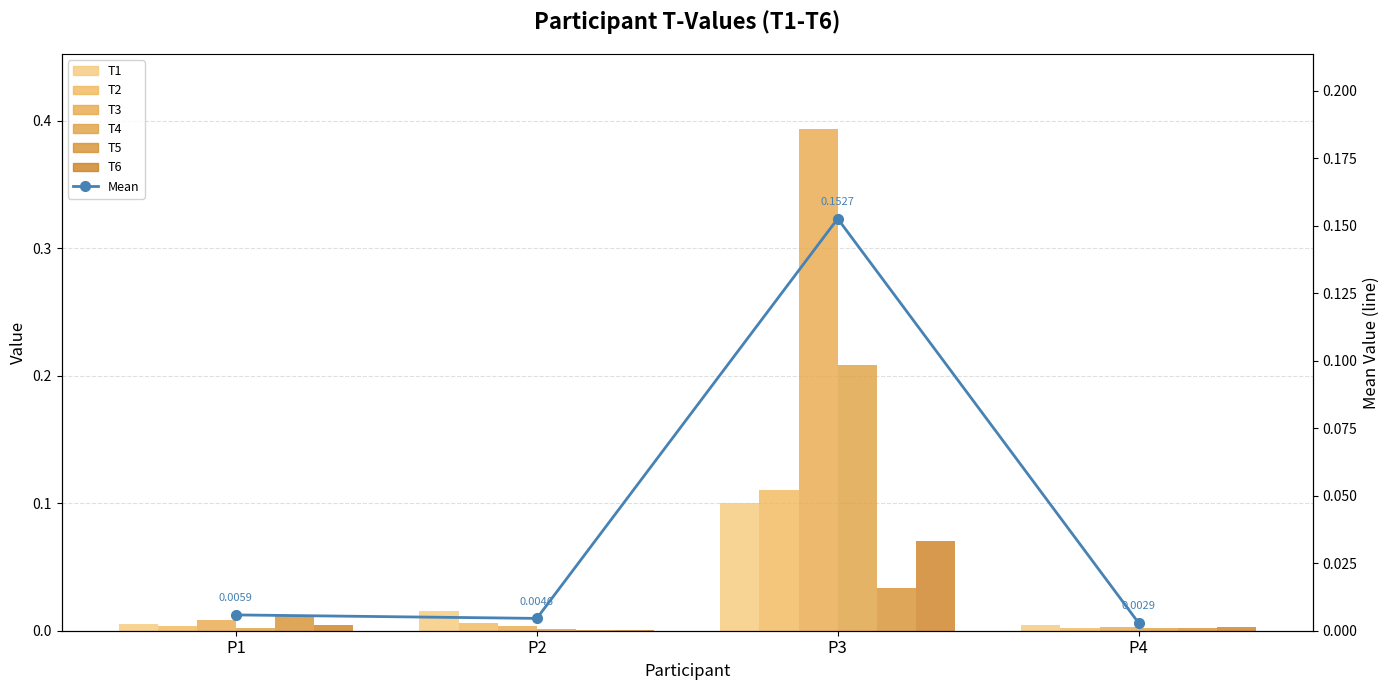

What is the value of the T1 bar at the 3rd from the left?

0.1